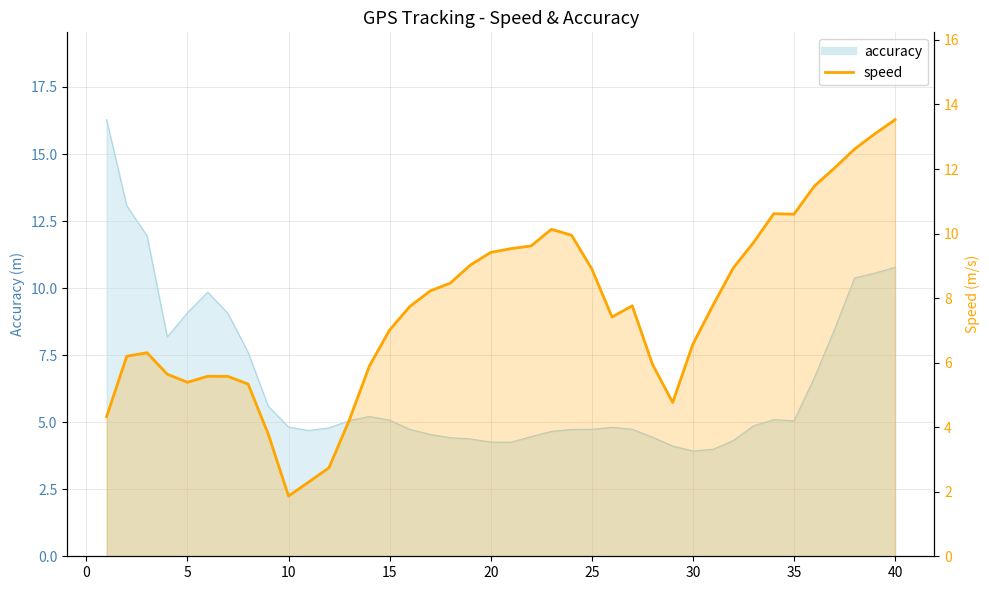

What is the difference between the maximum and second lowest values in the speed series?

11.2